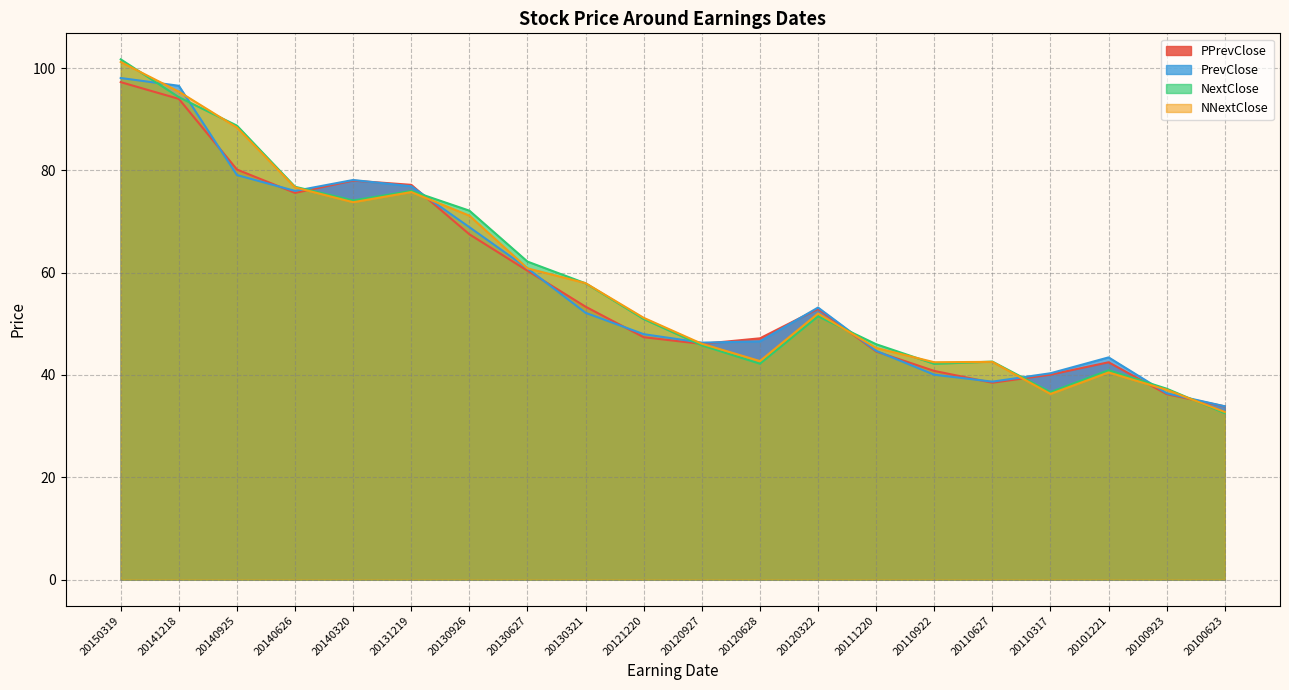

Rank the series at 20111220 from highest to lowest value.

NextClose, NNextClose, PrevClose, PPrevClose